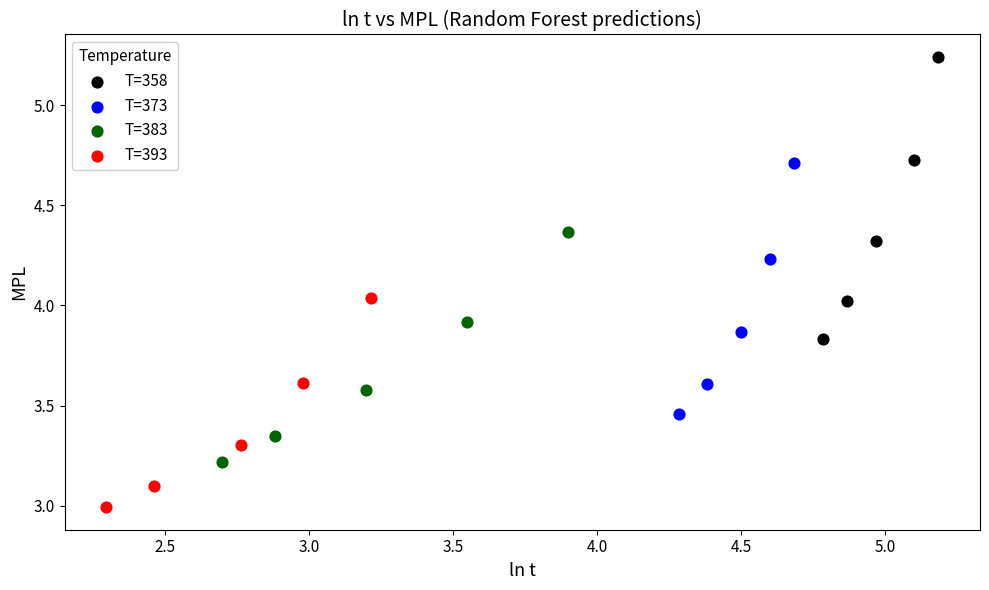

What are all the series names shown in the legend?

T=358, T=373, T=383, T=393